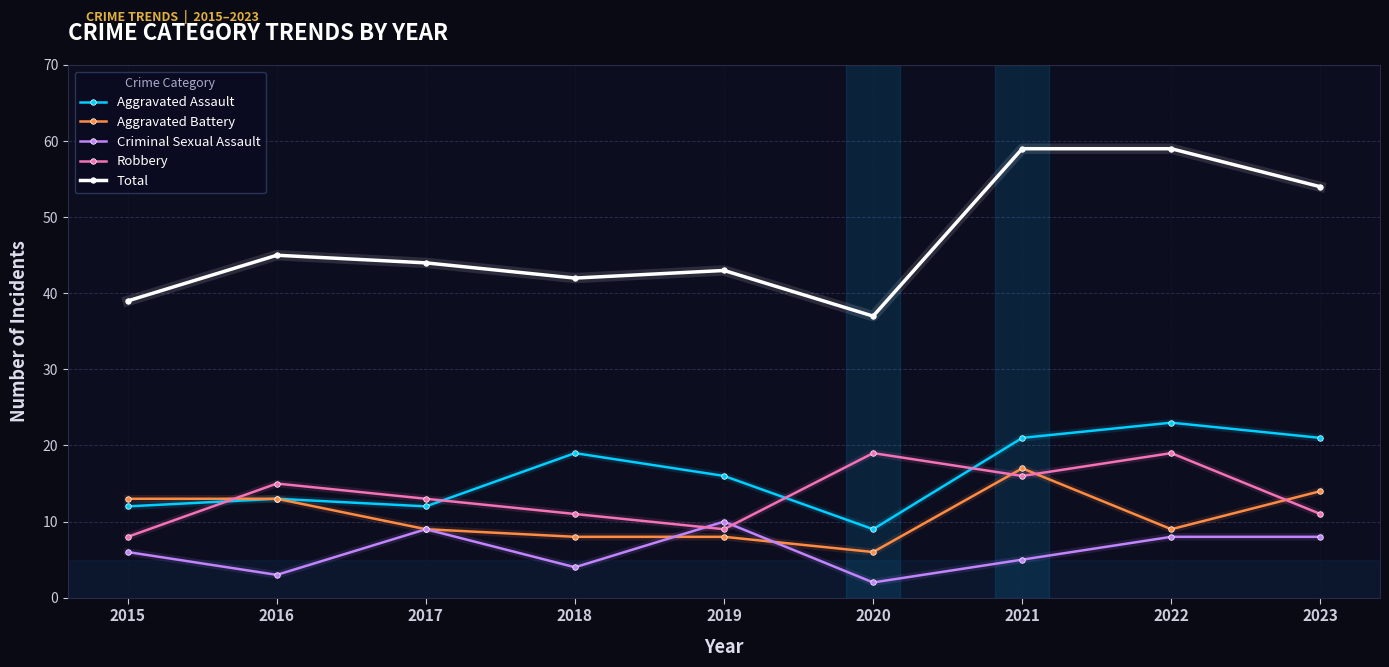

Does the chart have visible grid lines?

Yes